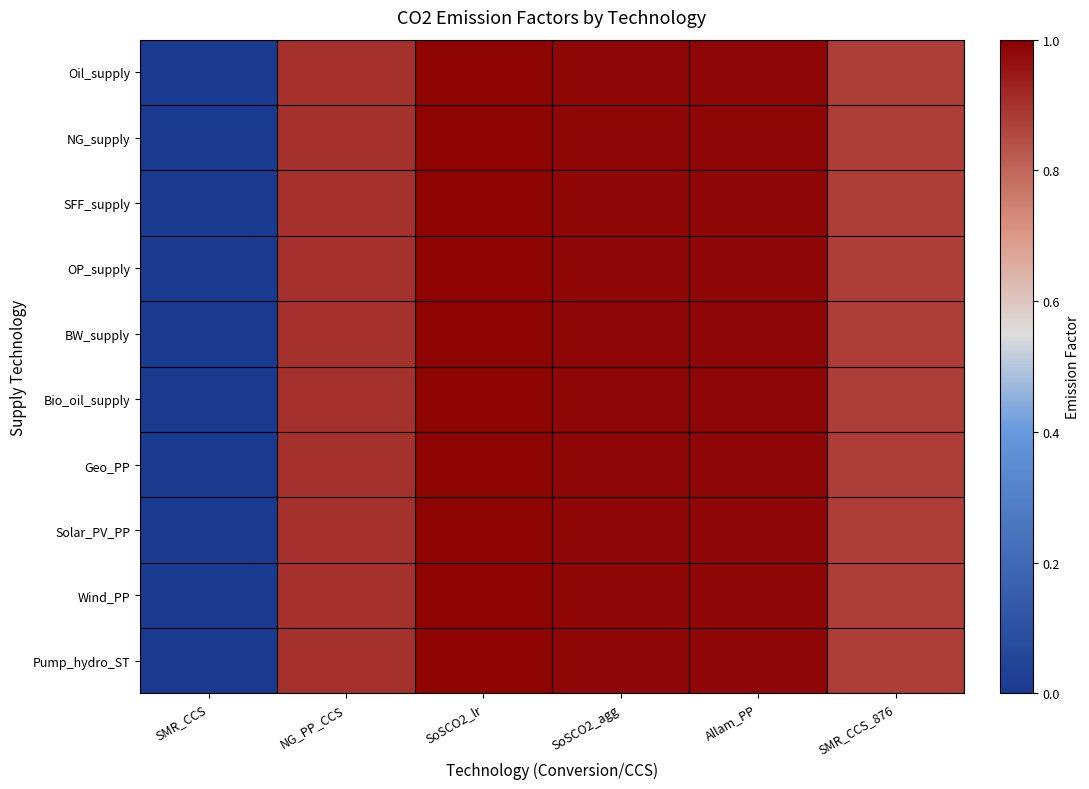

Which has a higher value, SoSCO2_agg or SMR_CCS_876?

SoSCO2_agg